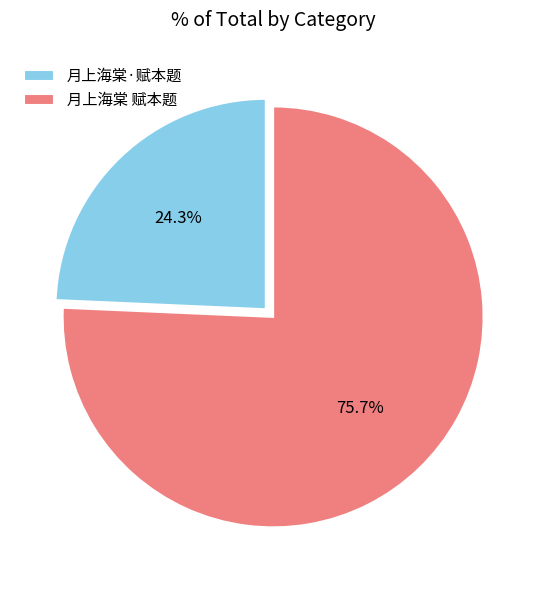

What is the ratio of the value at 月上海棠·赋本题 to the value at 月上海棠 赋本题?

0.3